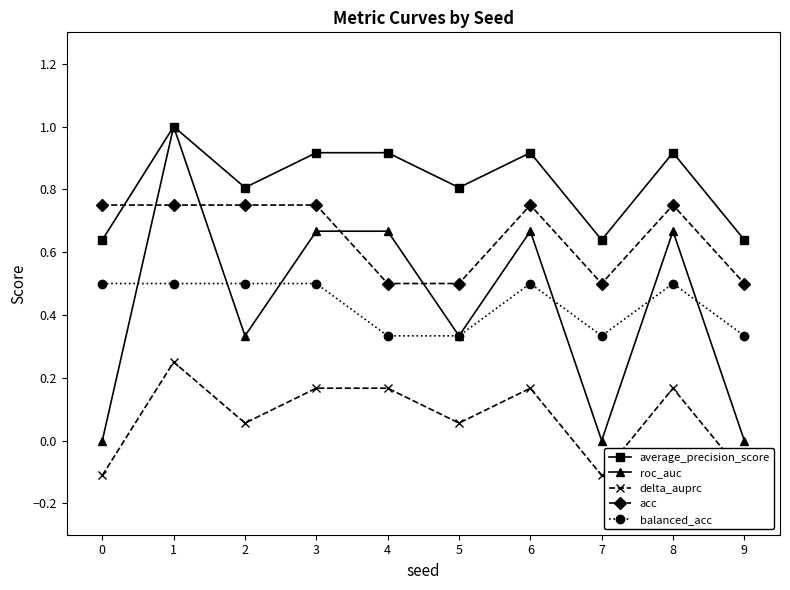

What is the maximum value for balanced_acc?

0.5